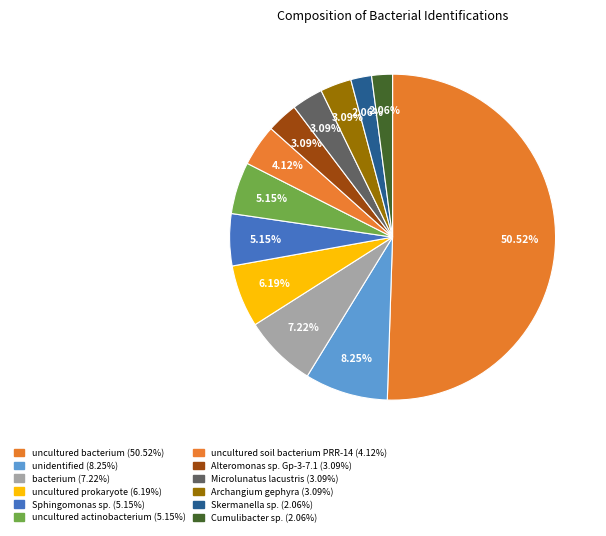

Rank the categories by value from lowest to highest.

Skermanella sp., Cumulibacter sp., Alteromonas sp. Gp-3-7.1, Microlunatus lacustris, Archangium gephyra, uncultured soil bacterium PRR-14, Sphingomonas sp., uncultured actinobacterium, uncultured prokaryote, bacterium, unidentified, uncultured bacterium